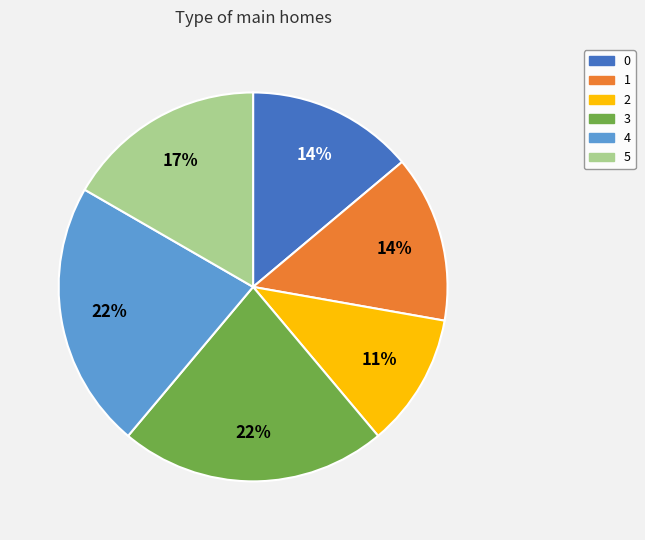

True or false: 1 accounts for 14% of the total.

True